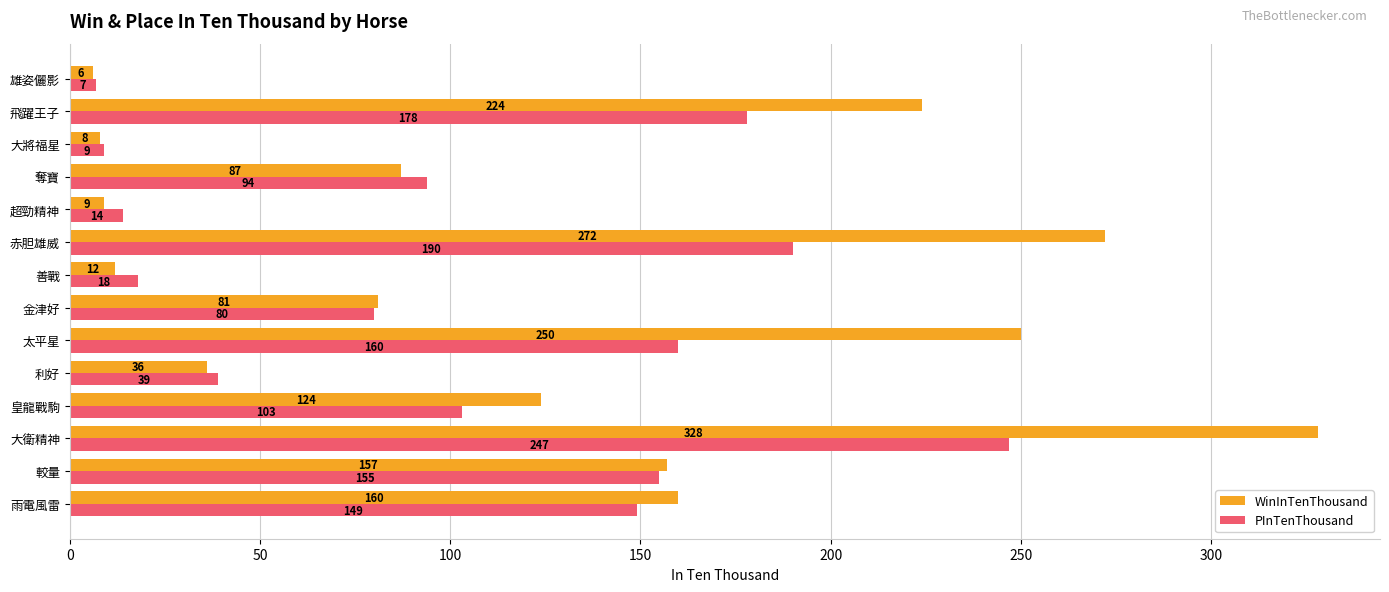

Rank the series by their average value, from lowest to highest.

PInTenThousand, WinInTenThousand